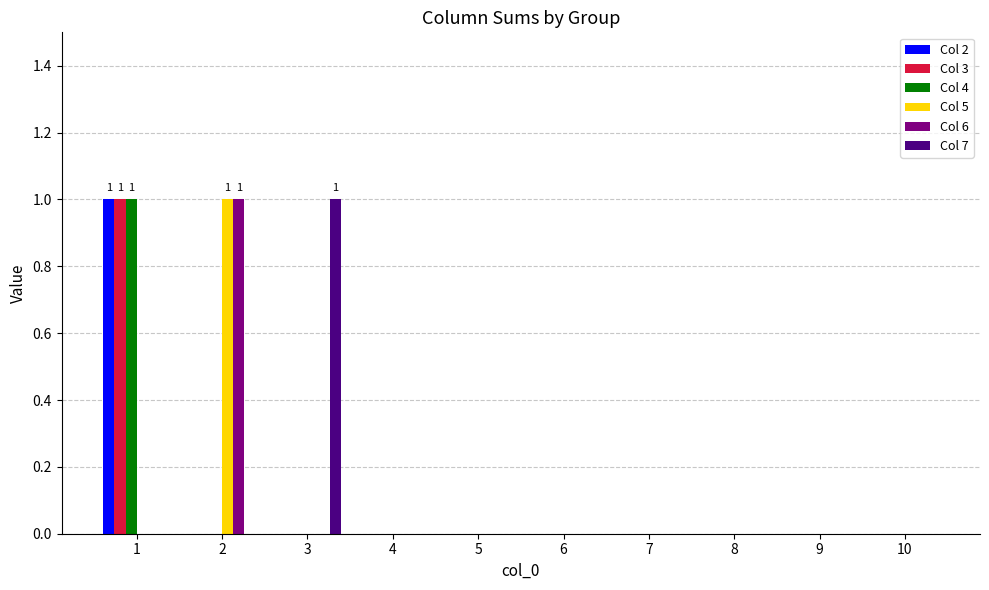

Between 3 and 10, which series saw the biggest shift?

Col 7